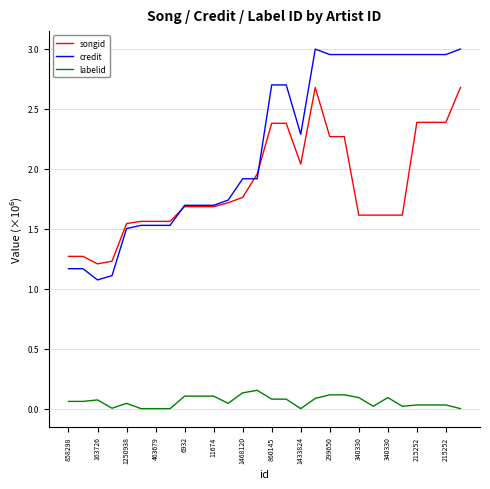

Rank the series by their average value, from lowest to highest.

labelid, songid, credit